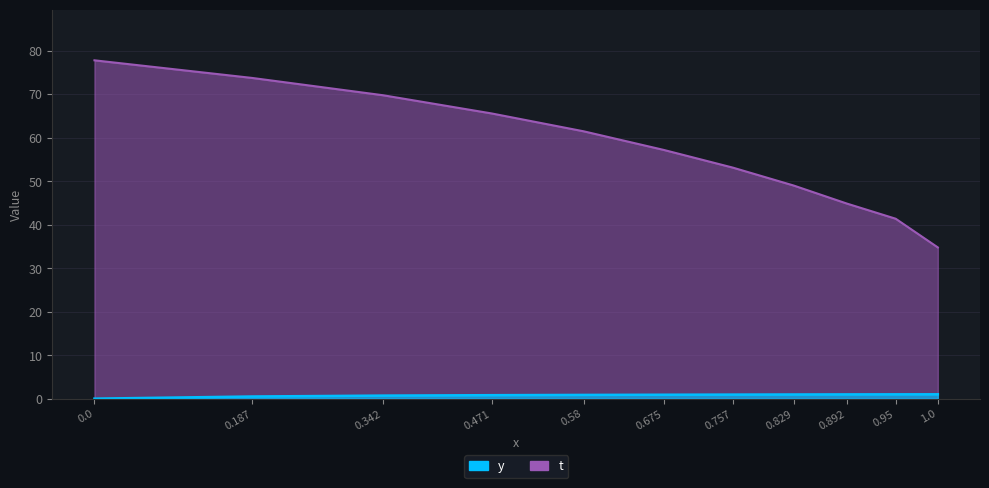

Is it true that y equals 1.0 at 0.829?

True